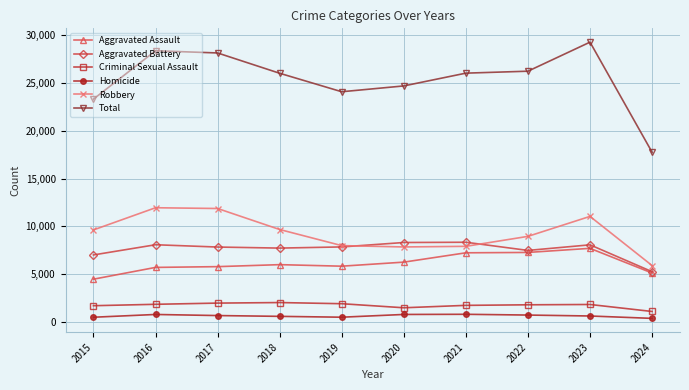

What is the difference between the Aggravated Assault values at 2018 and 2024?

877